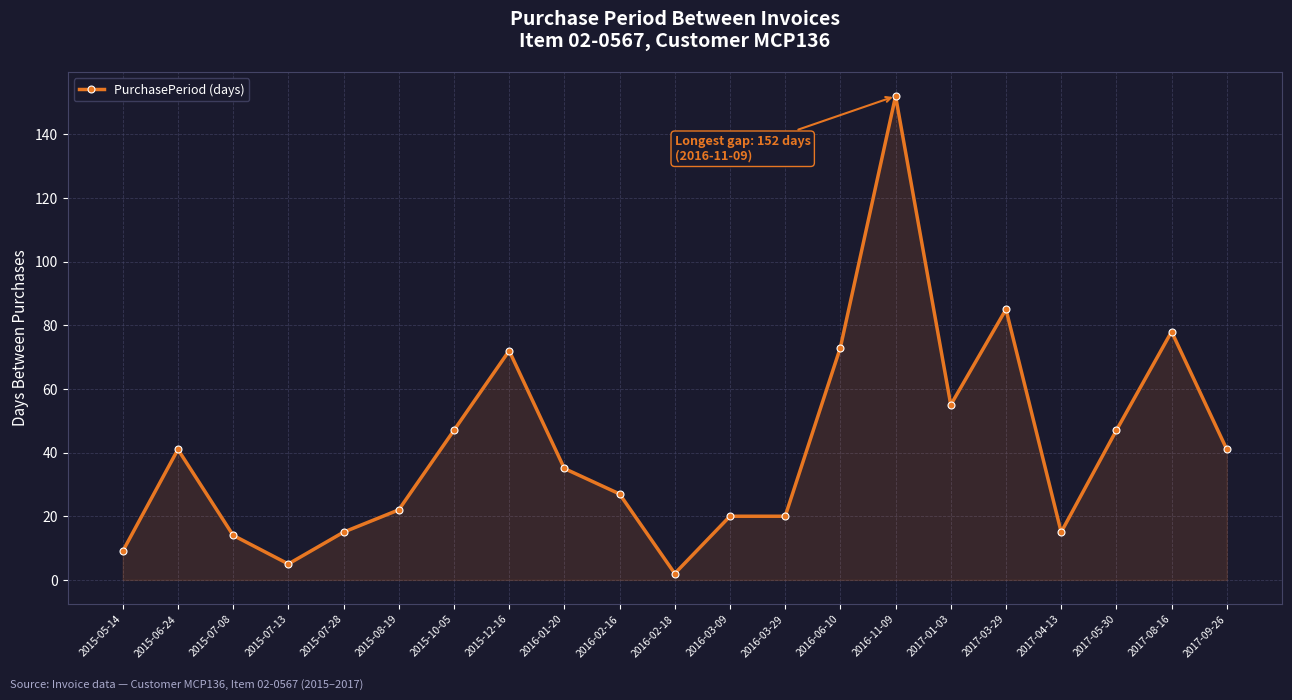

What is the difference between the values at 2015-08-19 and 2017-09-26?

19